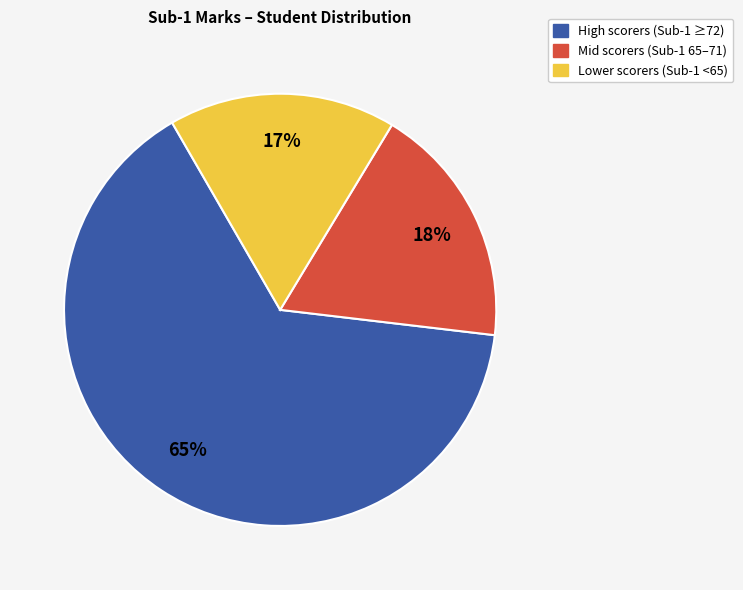

To the nearest percent, what is the difference between the largest and smallest slice percentages?

48%